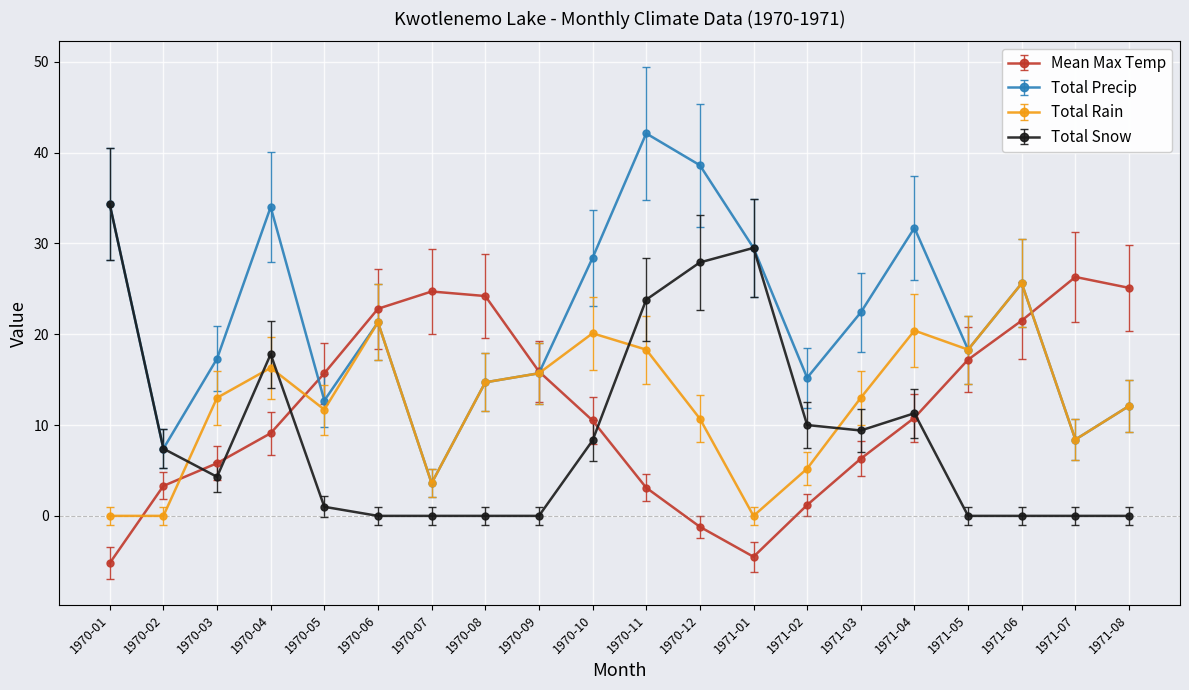

How many interior local valleys does the Total Precip series have?

6